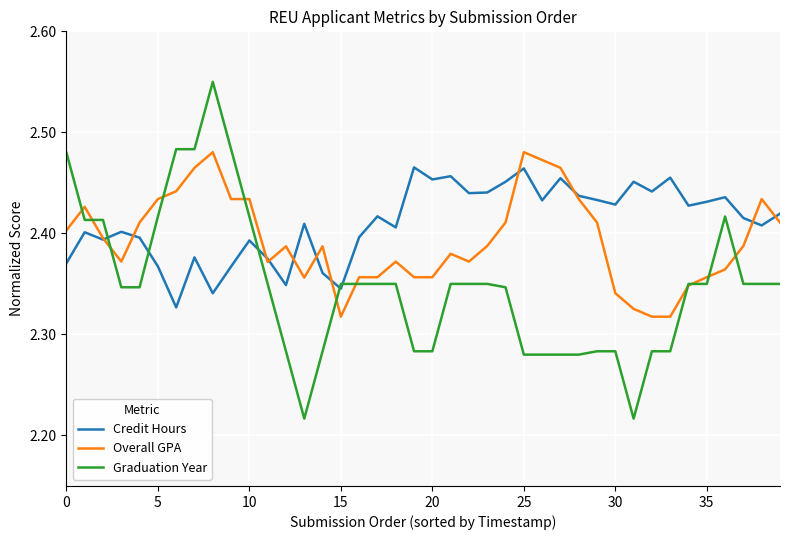

Does the chart have visible grid lines?

Yes